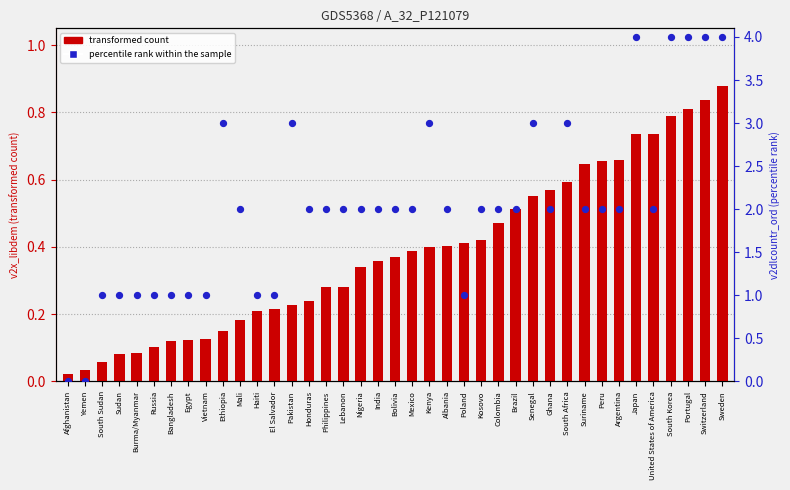

Is the value of percentile rank within the sample at Poland greater than the value of transformed count at Burma/Myanmar?

Yes